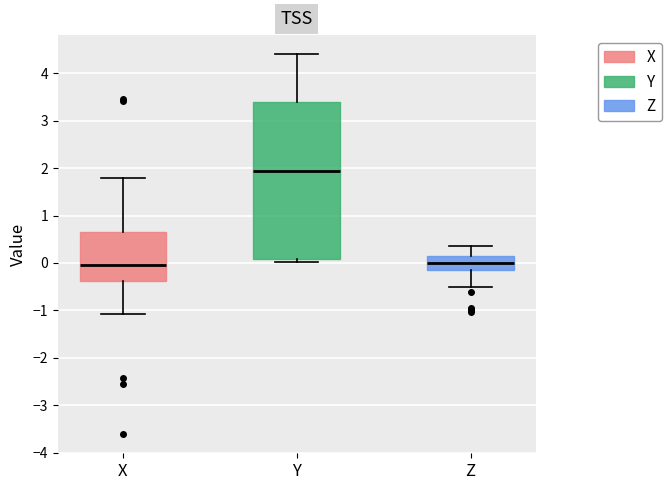

Comparing the boxes themselves (not the whiskers), which one is the tallest?

Y